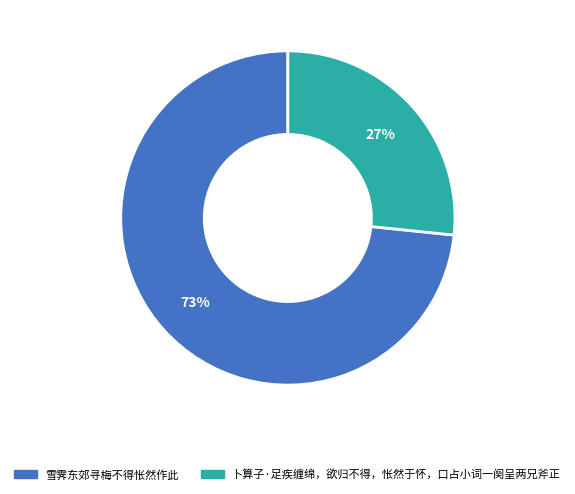

Is it true that 卜算子·足疾缠绵，欲归不得，怅然于怀，口占小词一阕呈两兄斧正 is 18% of the pie?

False